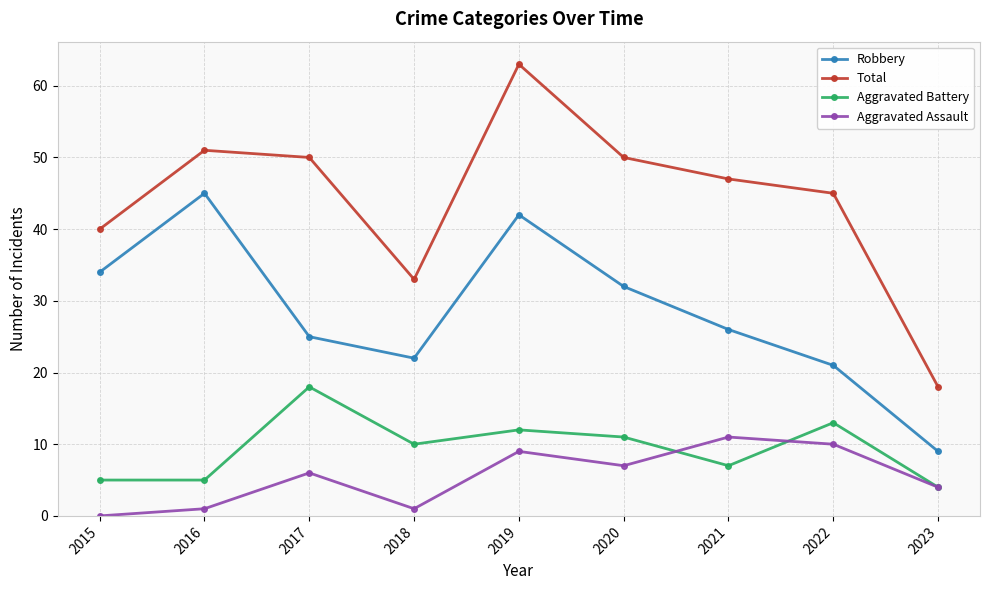

Which series changed the most between 2020 and 2022?

Robbery